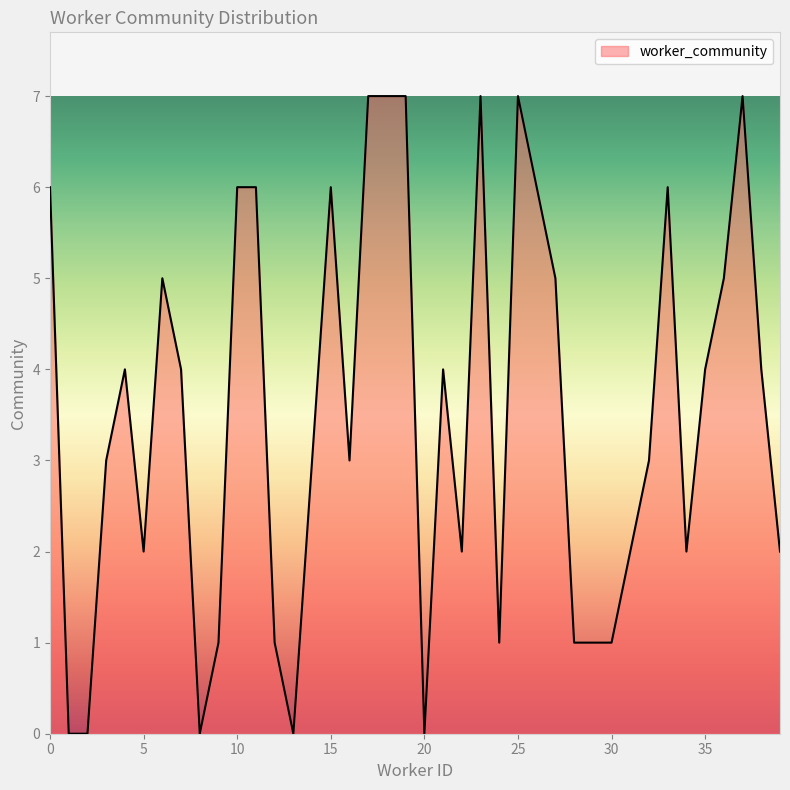

What is the maximum value shown in the chart?

7